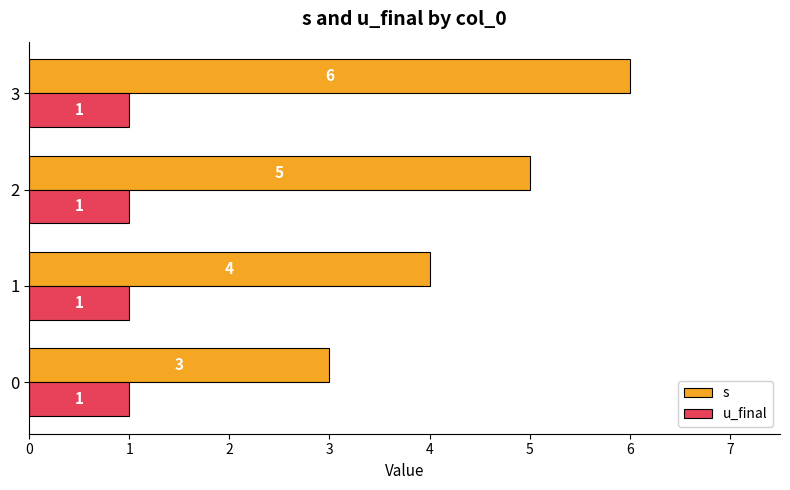

What is the minimum value shown in the chart?

1